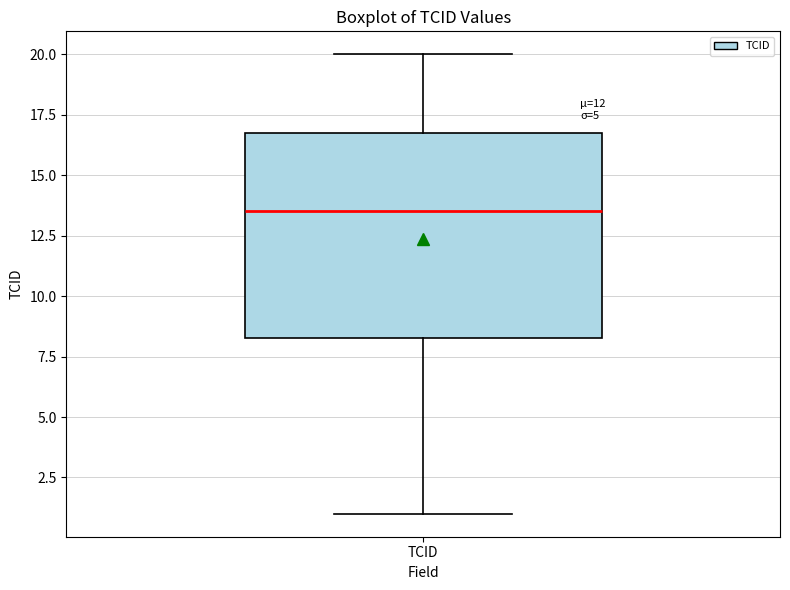

Transcribe this box plot: give where the median line is, the range the box spans, and where the two whiskers end, as read against the y-axis. The values are not printed on the chart, so give them approximately, as read against the axis.

median 13.5, box 8.5 to 17.0, whiskers 1.0 to 20.0